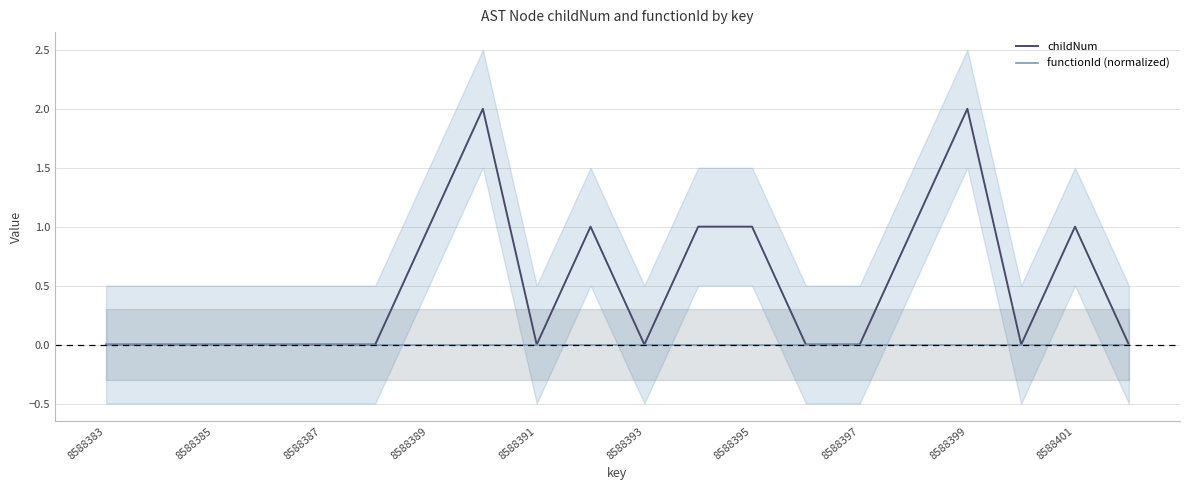

How many interior local peaks does the childNum series have?

4